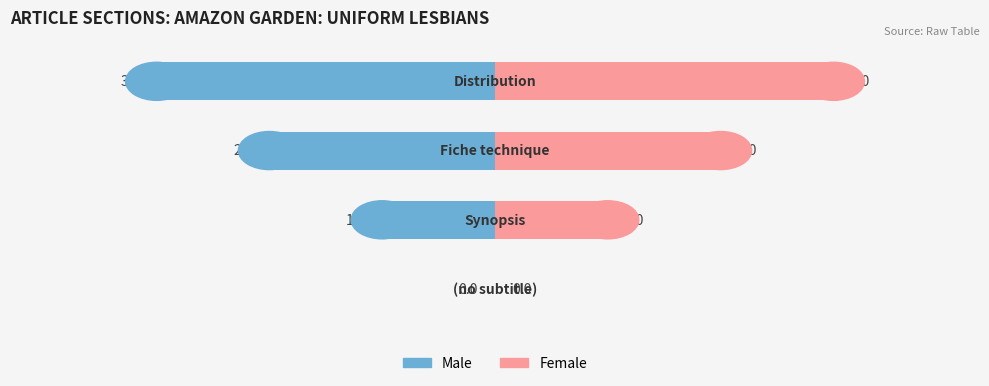

Reading left to right, list all the values displayed in this chart.

Male: 0	-1	-2	-3
Female: 0	1	2	3